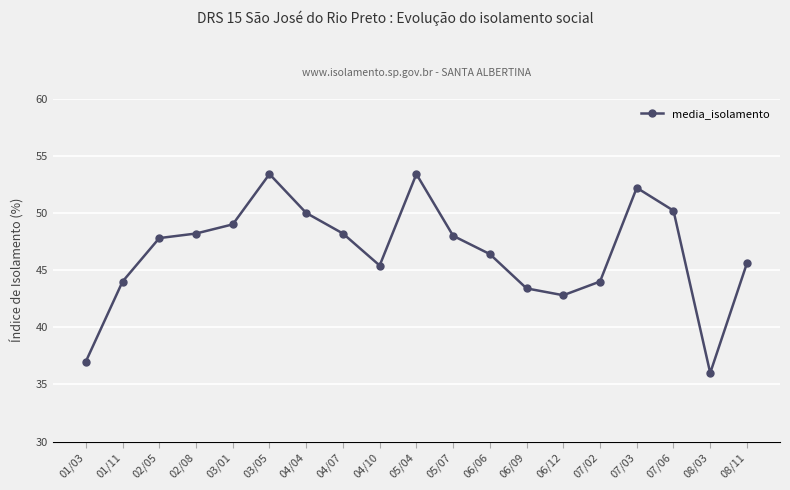

At which category does the chart reach its minimum across all series?

08/03